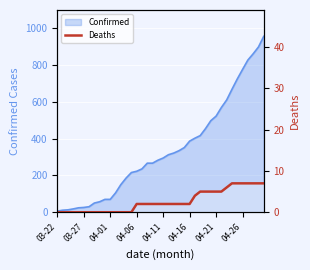

What is the sum of all values?

106